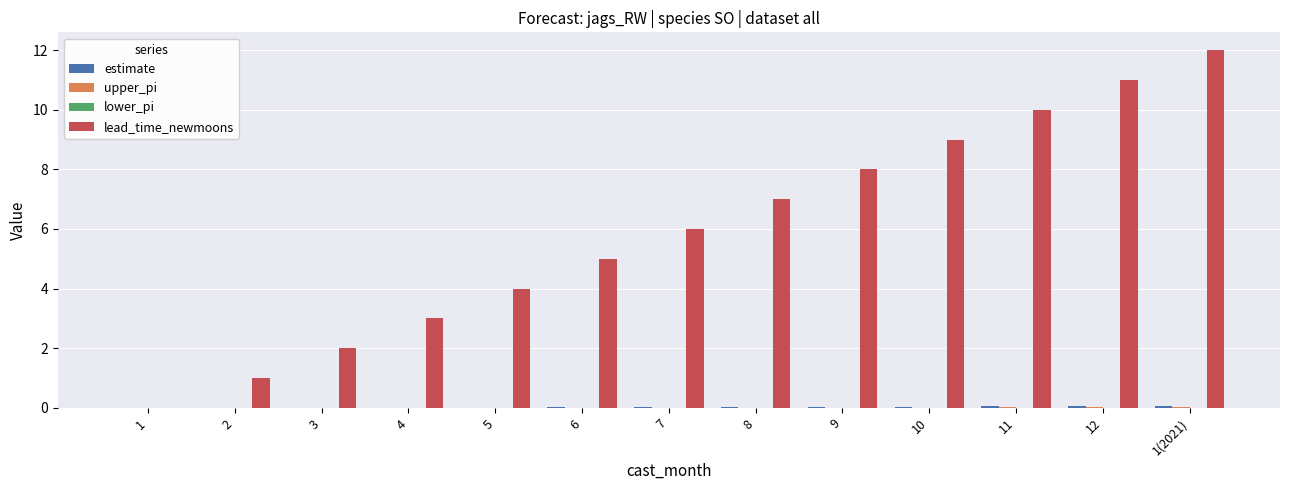

What is the total value across all series at 2?

1.0